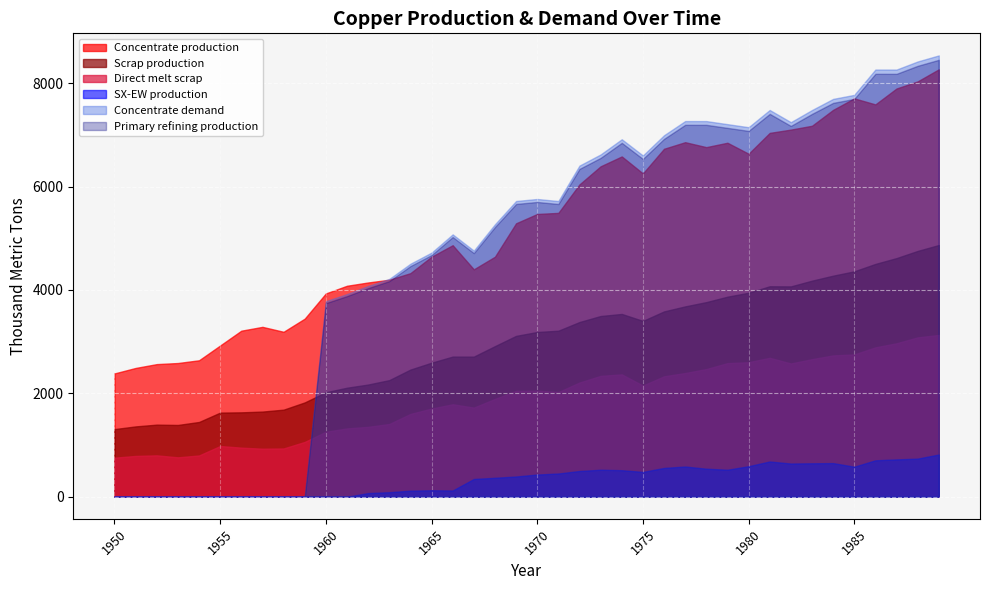

What is the approximate value of Scrap production at 1966?

2711.5